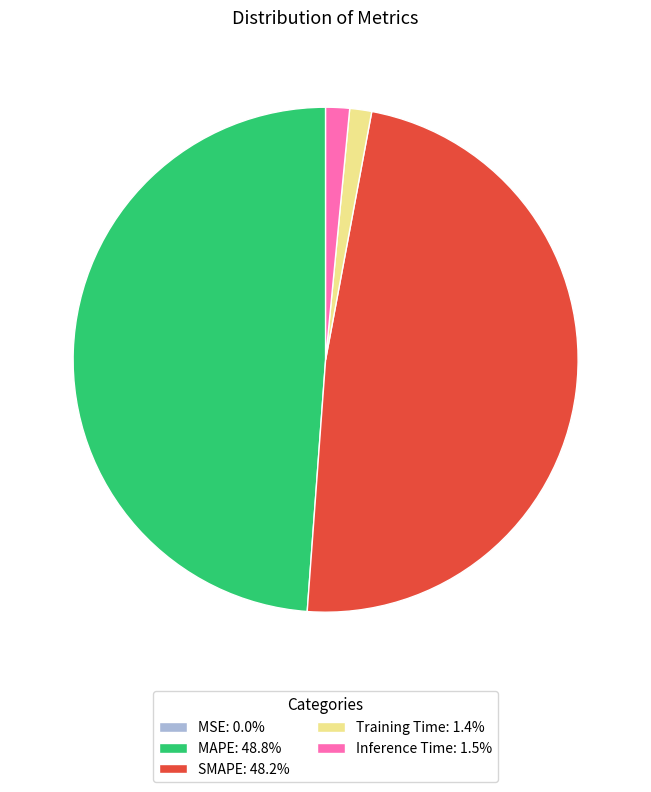

Is there a majority slice in this chart?

No